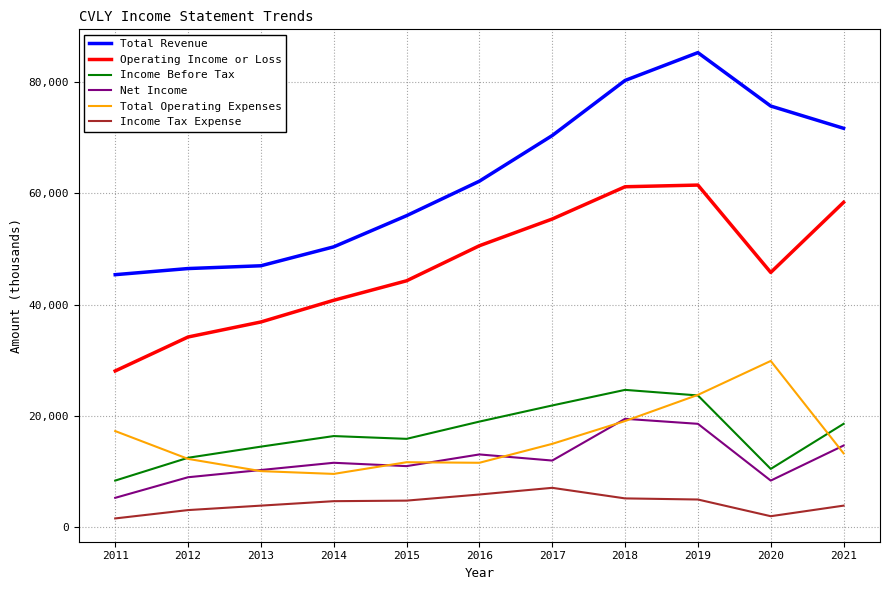

The Operating Income or Loss series shows 13231 at 2015. True or false?

False